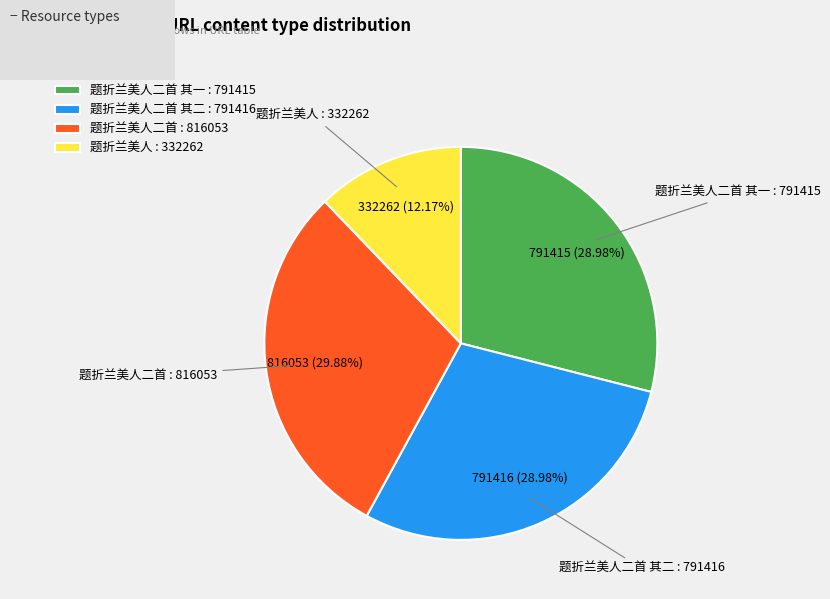

Is there a majority slice in this chart?

No